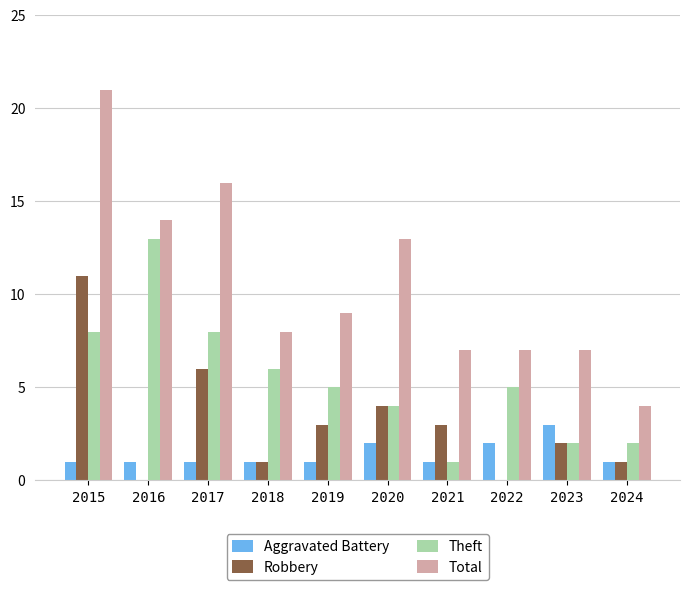

At which category is the sum across all series the highest?

2015